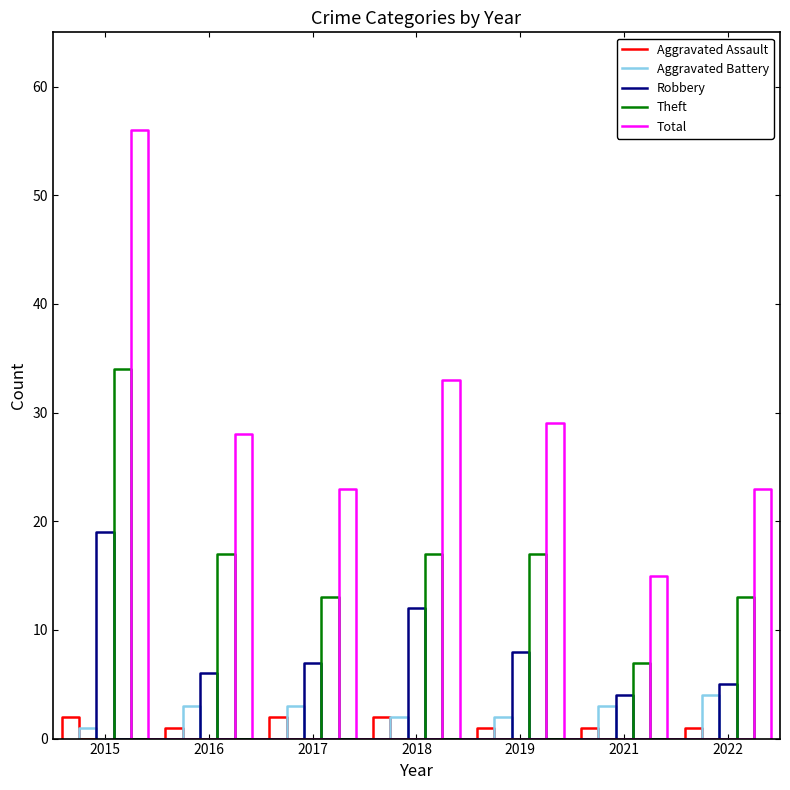

True or false: Aggravated Assault and Theft intersect in this chart.

False